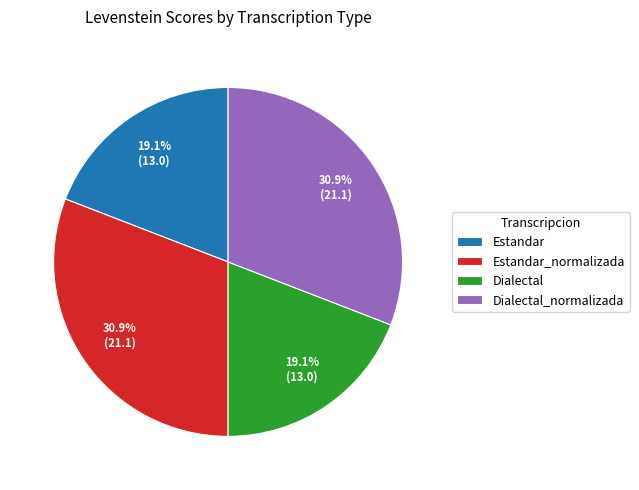

How much of the chart is everything except Dialectal_normalizada?

69.1%